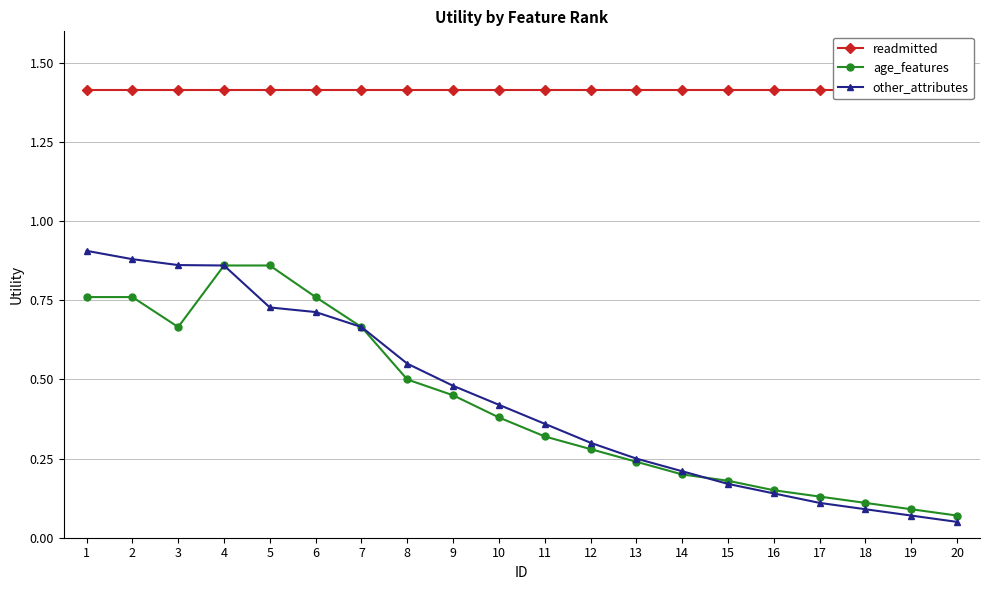

What is the difference between the age_features values at 8 and 17?

0.4